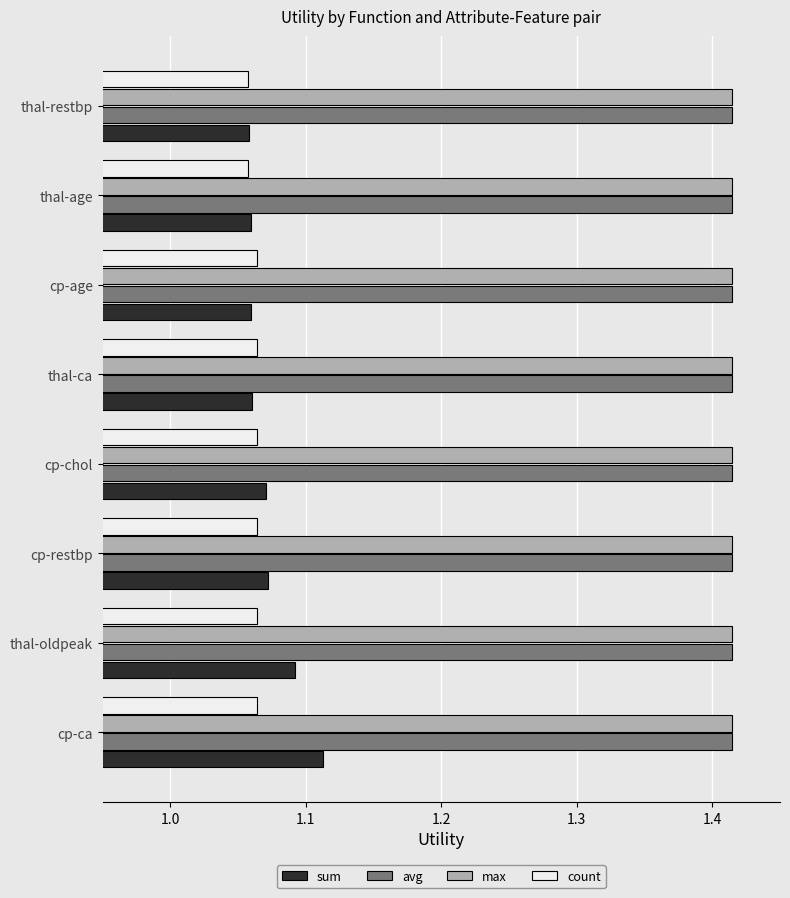

How many data points does each series have?

8